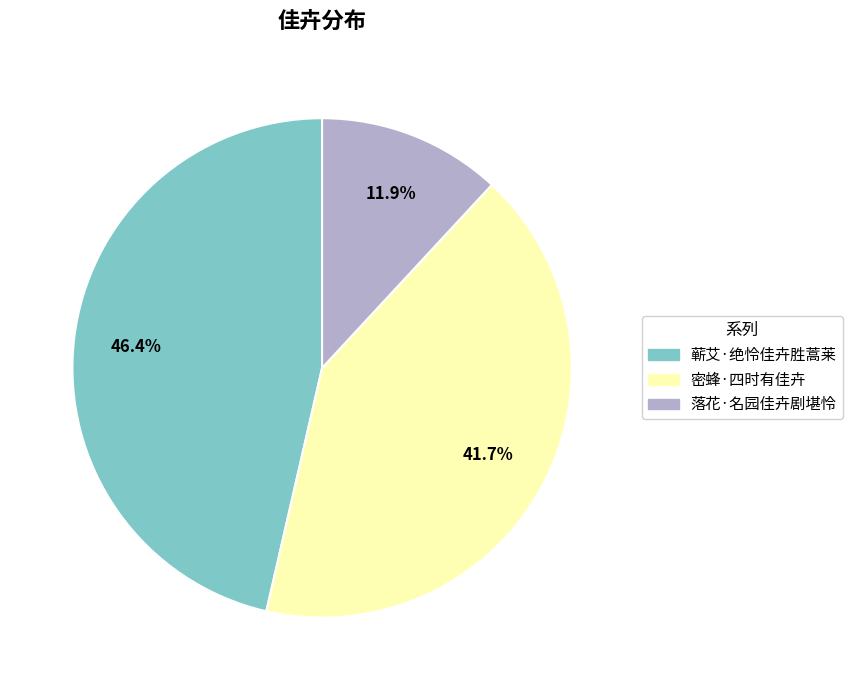

To the nearest percent, what portion does 密蜂·四时有佳卉 represent?

42%